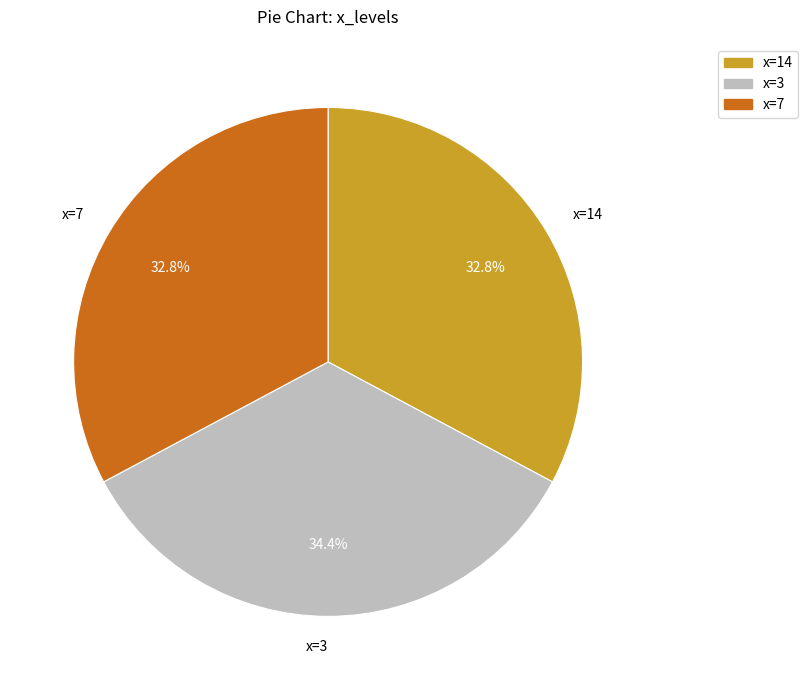

Does any single category account for the majority?

No